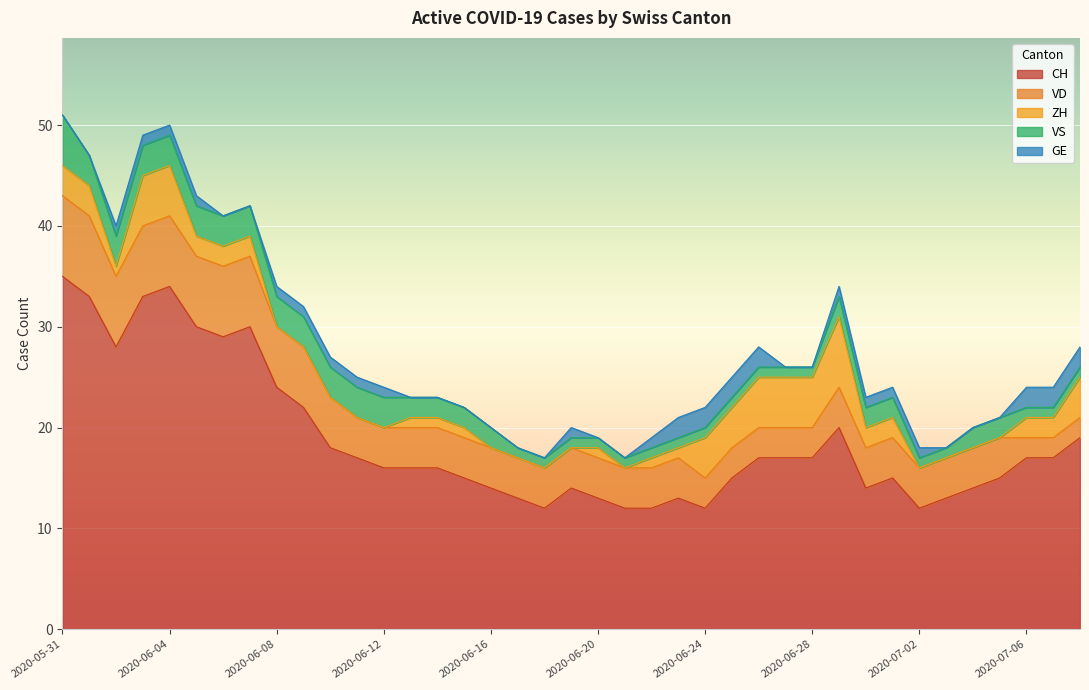

Count the ZH values in the range 0 to 3.

30